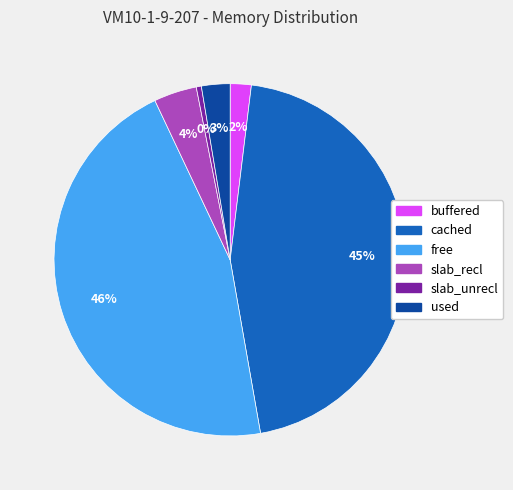

How many segments does this pie chart have?

6